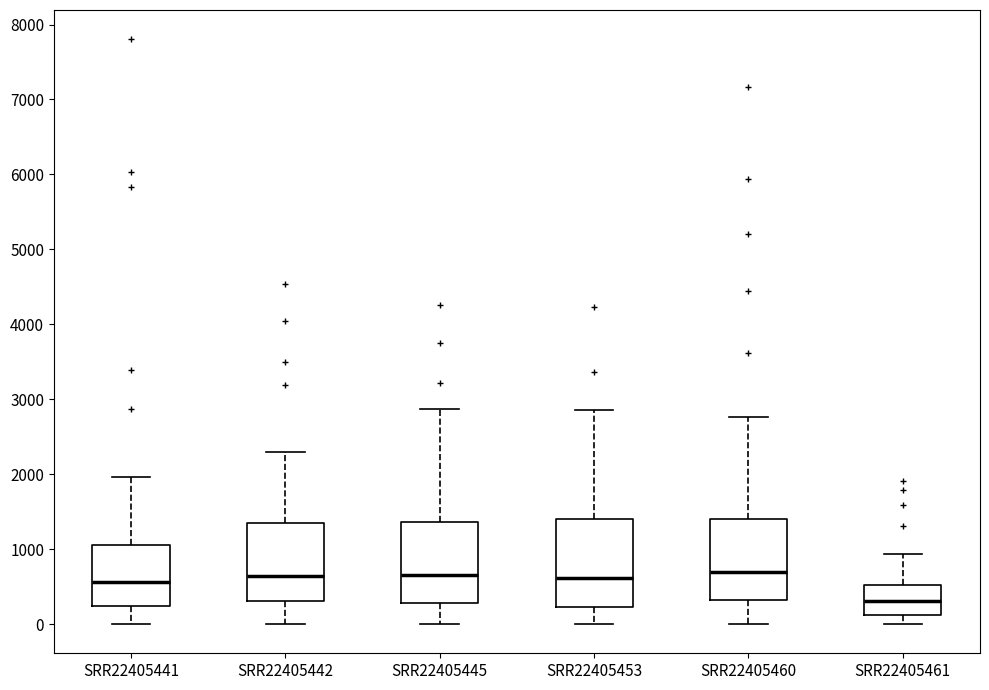

Reading left to right, transcribe this box plot: for each box, give where its median line is, the range the box spans, and where its two whiskers end, as read against the y-axis. The values are not printed on the chart, so give them approximately, as read against the axis.

SRR22405441: median 600, box 200 to 1000, whiskers 0 to 2000
SRR22405442: median 600, box 300 to 1300, whiskers 0 to 2300
SRR22405445: median 700, box 300 to 1400, whiskers 0 to 2900
SRR22405453: median 600, box 200 to 1400, whiskers 0 to 2900
SRR22405460: median 700, box 300 to 1400, whiskers 0 to 2800
SRR22405461: median 300, box 100 to 500, whiskers 0 to 900